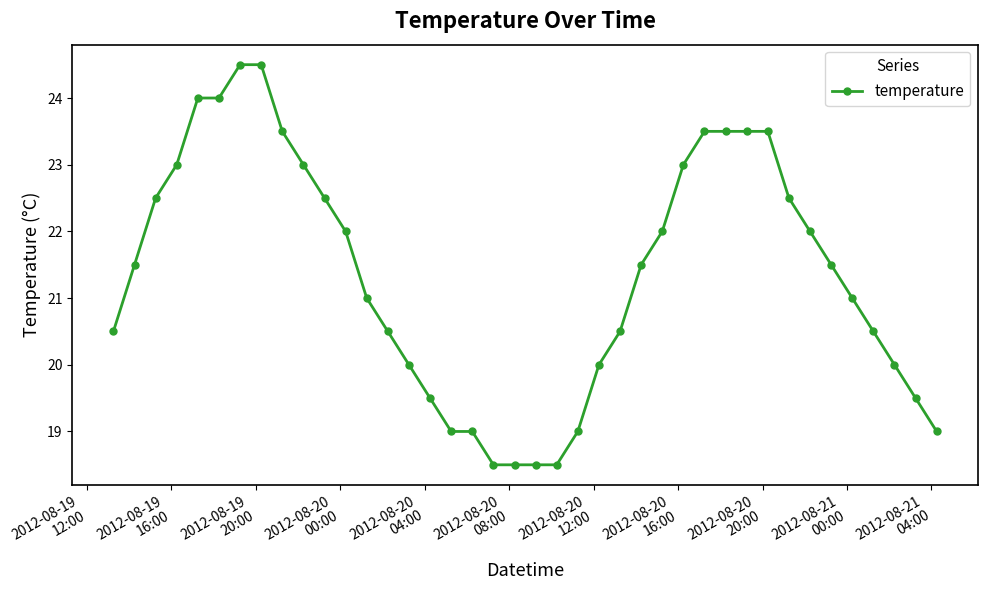

What is the difference between the second highest and second lowest values?

6.0